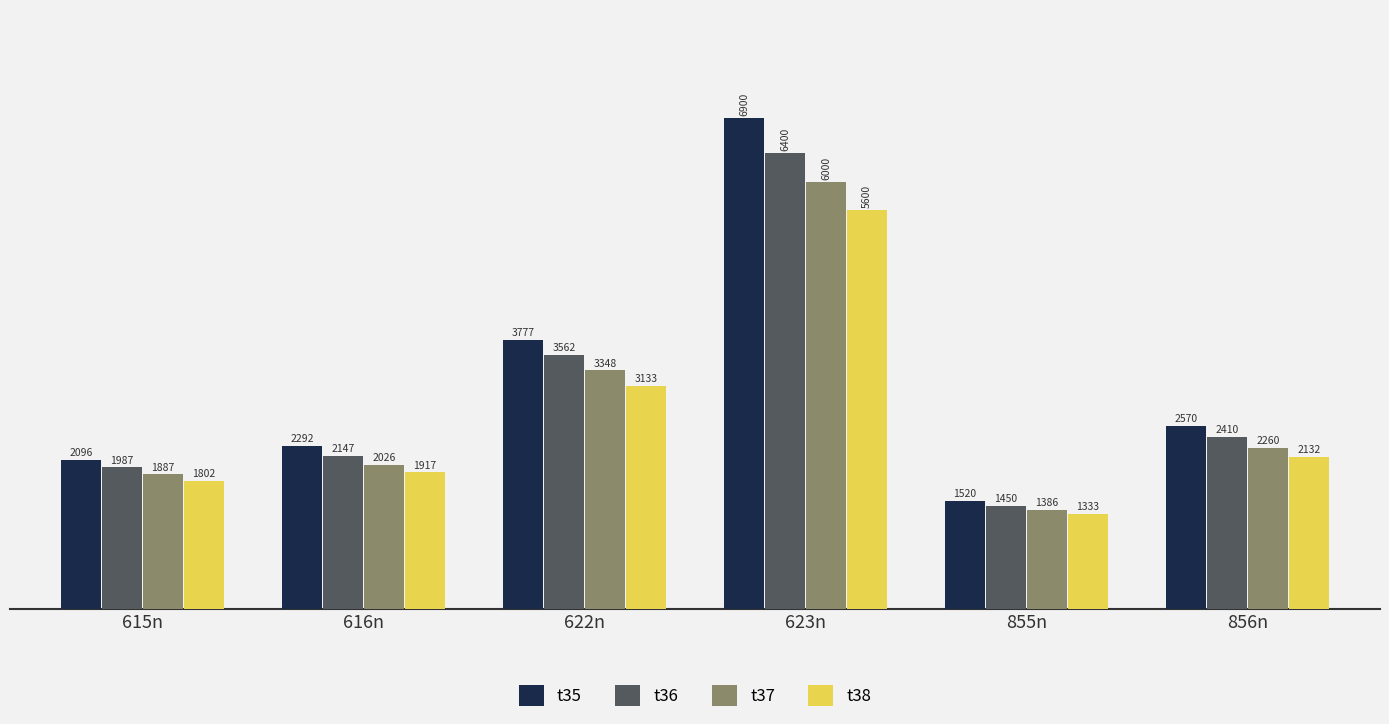

What is the total value across all series at 623n?

24900